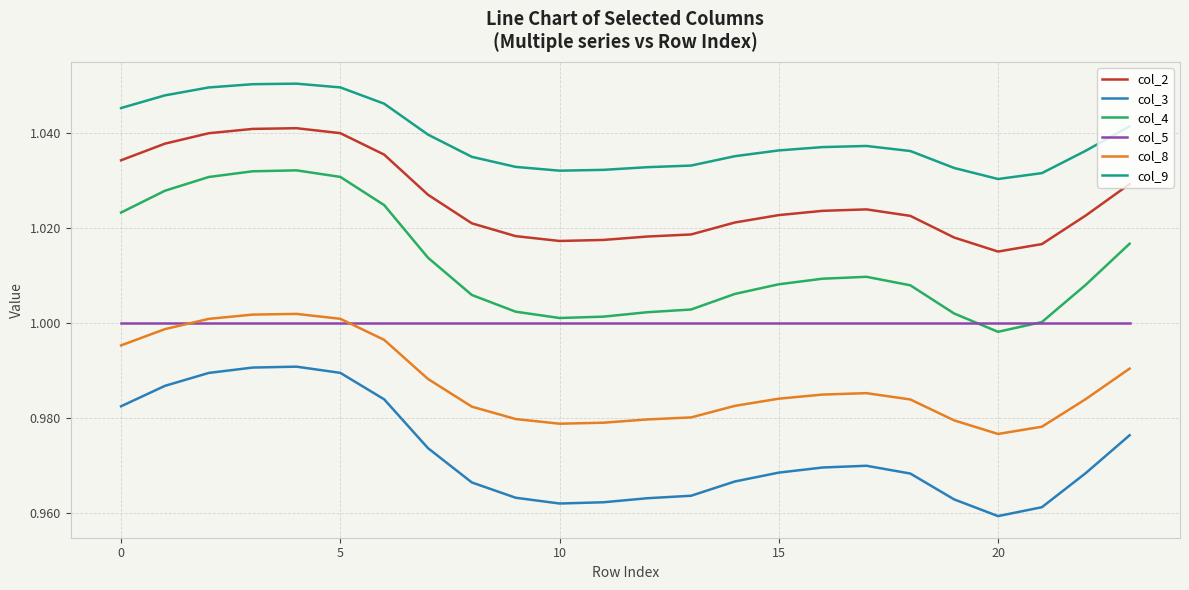

List the series in order of their overall mean, highest first.

col_9, col_2, col_4, col_5, col_8, col_3